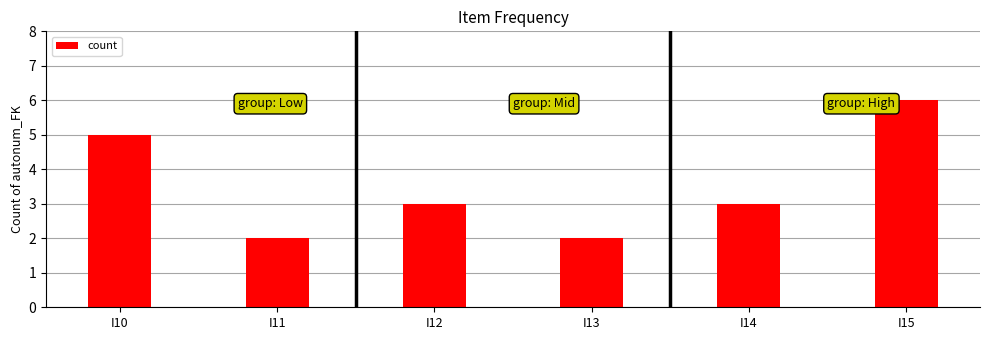

Reading right to left, extract all data points from this chart.

6	3	2	3	2	5